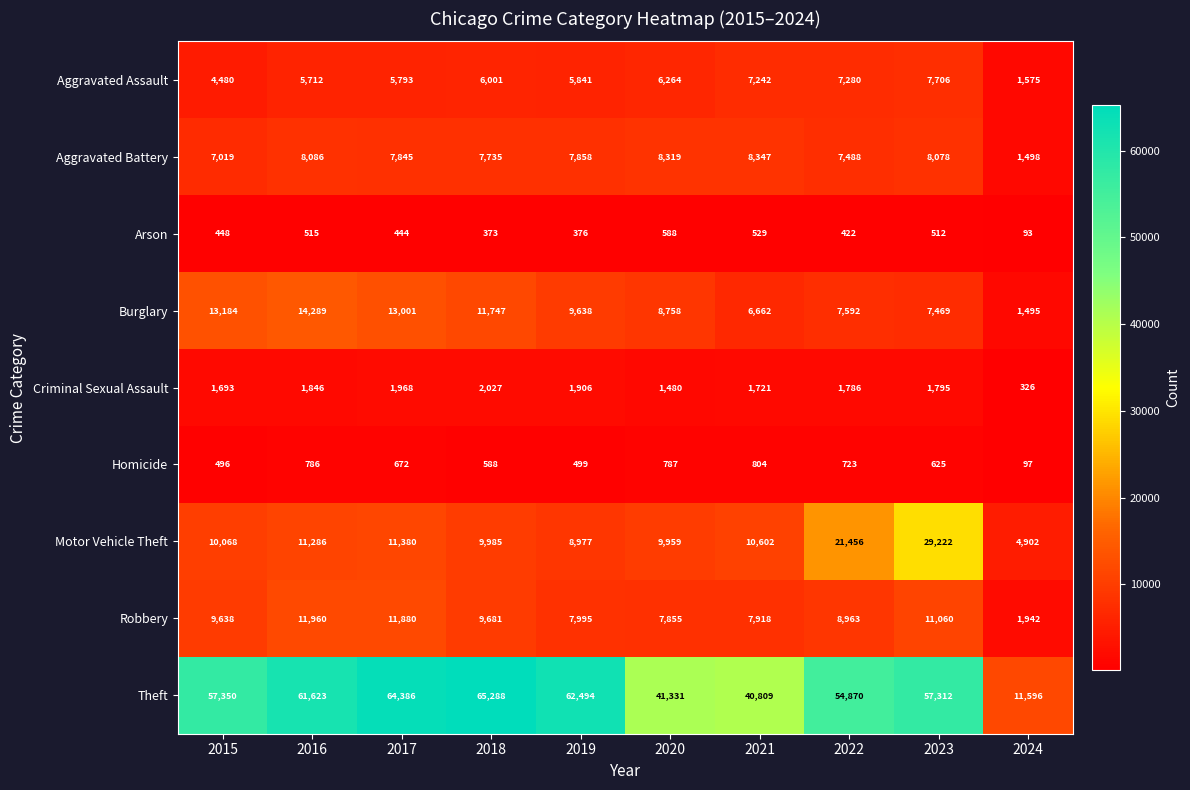

Read the Homicide value at 2018.

588